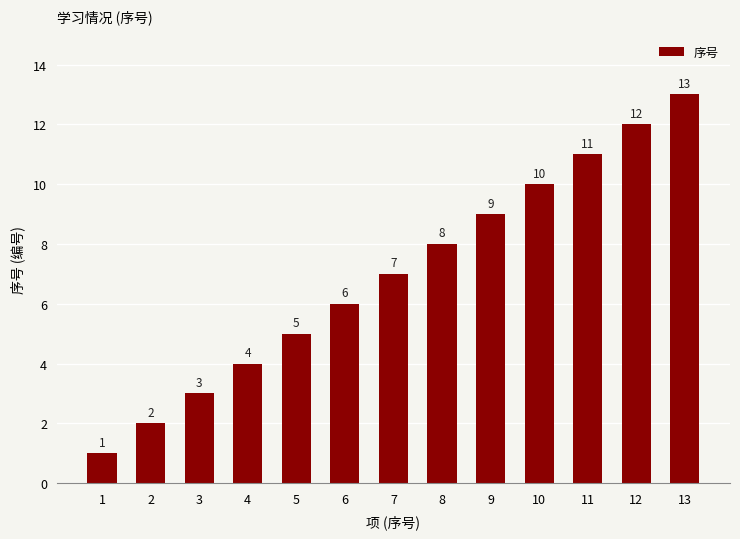

What is the sum of the values at 3 and 6?

9